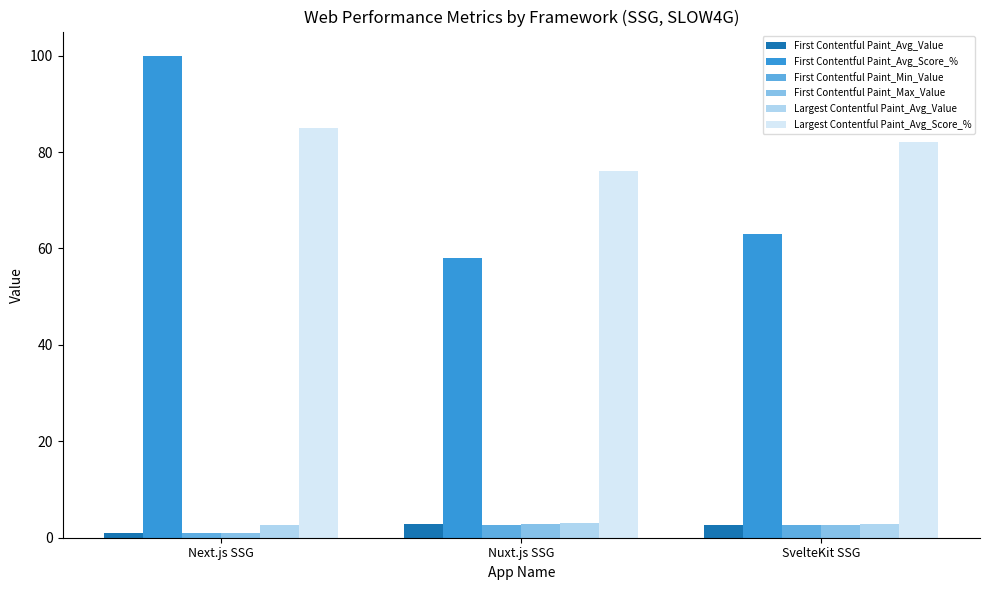

At how many categories does at least one series exceed 1?

3